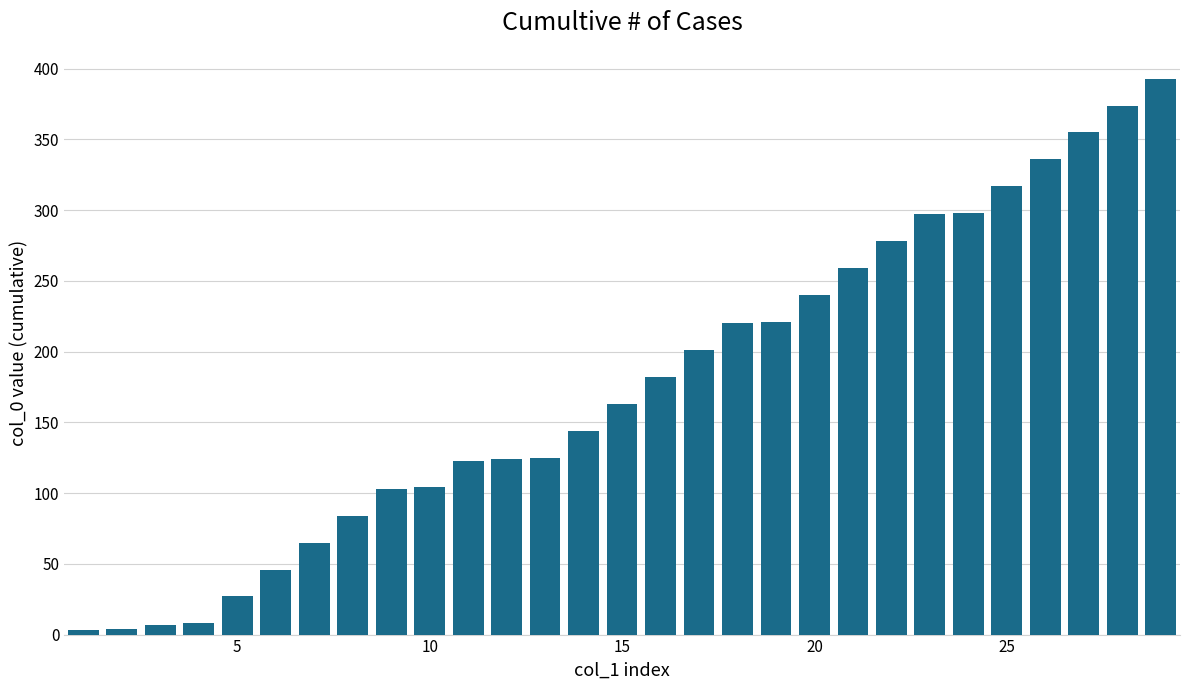

What is the greatest value displayed?

393